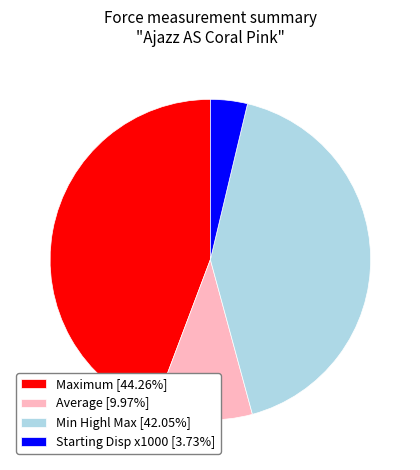

Combined, do Min Highl Max [42.05%] and Starting Disp x1000 [3.73%] account for over 50%?

No